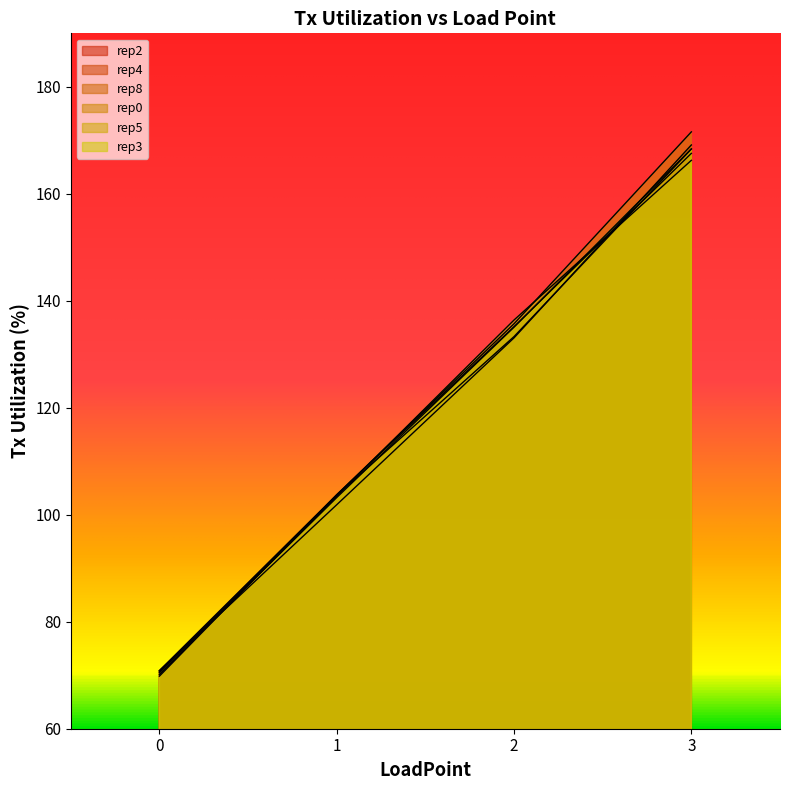

What is the value of the rep4 point at the 1st from the left?

70.8